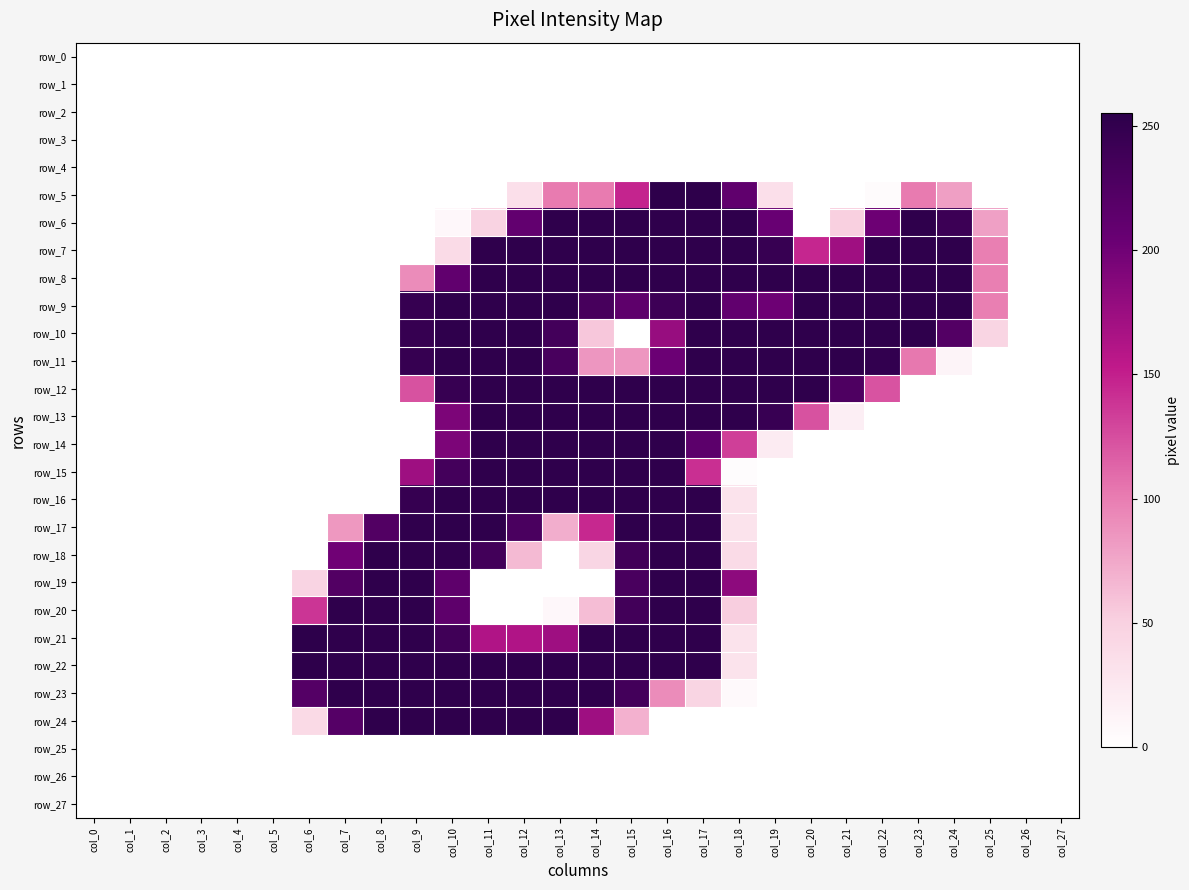

Reading left to right, transcribe all the data shown in this chart.

row_0: col_0=0	col_1=0	col_2=0	col_3=0	col_4=0	col_5=0	col_6=0	col_7=0	col_8=0	col_9=0	col_10=0	col_11=0	col_12=0	col_13=0	col_14=0	col_15=0	col_16=0	col_17=0	col_18=0	col_19=0	col_20=0	col_21=0	col_22=0	col_23=0	col_24=0	col_25=0	col_26=0	col_27=0
row_1: col_0=0	col_1=0	col_2=0	col_3=0	col_4=0	col_5=0	col_6=0	col_7=0	col_8=0	col_9=0	col_10=0	col_11=0	col_12=0	col_13=0	col_14=0	col_15=0	col_16=0	col_17=0	col_18=0	col_19=0	col_20=0	col_21=0	col_22=0	col_23=0	col_24=0	col_25=0	col_26=0	col_27=0
row_2: col_0=0	col_1=0	col_2=0	col_3=0	col_4=0	col_5=0	col_6=0	col_7=0	col_8=0	col_9=0	col_10=0	col_11=0	col_12=0	col_13=0	col_14=0	col_15=0	col_16=0	col_17=0	col_18=0	col_19=0	col_20=0	col_21=0	col_22=0	col_23=0	col_24=0	col_25=0	col_26=0	col_27=0
row_3: col_0=0	col_1=0	col_2=0	col_3=0	col_4=0	col_5=0	col_6=0	col_7=0	col_8=0	col_9=0	col_10=0	col_11=0	col_12=0	col_13=0	col_14=0	col_15=0	col_16=0	col_17=0	col_18=0	col_19=0	col_20=0	col_21=0	col_22=0	col_23=0	col_24=0	col_25=0	col_26=0	col_27=0
row_4: col_0=0	col_1=0	col_2=0	col_3=0	col_4=0	col_5=0	col_6=0	col_7=0	col_8=0	col_9=0	col_10=0	col_11=0	col_12=0	col_13=0	col_14=0	col_15=0	col_16=0	col_17=0	col_18=0	col_19=0	col_20=0	col_21=0	col_22=0	col_23=0	col_24=0	col_25=0	col_26=0	col_27=0
row_5: col_0=0	col_1=0	col_2=0	col_3=0	col_4=0	col_5=0	col_6=0	col_7=0	col_8=0	col_9=0	col_10=0	col_11=0	col_12=34	col_13=101	col_14=101	col_15=147	col_16=254	col_17=254	col_18=212	col_19=34	col_20=0	col_21=0	col_22=4	col_23=101	col_24=80	col_25=0	col_26=0	col_27=0
row_6: col_0=0	col_1=0	col_2=0	col_3=0	col_4=0	col_5=0	col_6=0	col_7=0	col_8=0	col_9=0	col_10=8	col_11=47	col_12=210	col_13=253	col_14=253	col_15=253	col_16=253	col_17=253	col_18=253	col_19=205	col_20=0	col_21=50	col_22=202	col_23=253	col_24=242	col_25=79	col_26=0	col_27=0
row_7: col_0=0	col_1=0	col_2=0	col_3=0	col_4=0	col_5=0	col_6=0	col_7=0	col_8=0	col_9=0	col_10=39	col_11=253	col_12=253	col_13=253	col_14=253	col_15=253	col_16=253	col_17=253	col_18=253	col_19=246	col_20=146	col_21=172	col_22=253	col_23=253	col_24=253	col_25=99	col_26=0	col_27=0
row_8: col_0=0	col_1=0	col_2=0	col_3=0	col_4=0	col_5=0	col_6=0	col_7=0	col_8=0	col_9=91	col_10=211	col_11=253	col_12=253	col_13=253	col_14=253	col_15=253	col_16=253	col_17=253	col_18=253	col_19=253	col_20=253	col_21=253	col_22=253	col_23=253	col_24=253	col_25=99	col_26=0	col_27=0
row_9: col_0=0	col_1=0	col_2=0	col_3=0	col_4=0	col_5=0	col_6=0	col_7=0	col_8=0	col_9=247	col_10=253	col_11=253	col_12=253	col_13=253	col_14=233	col_15=214	col_16=241	col_17=253	col_18=211	col_19=202	col_20=253	col_21=253	col_22=253	col_23=253	col_24=253	col_25=99	col_26=0	col_27=0
row_10: col_0=0	col_1=0	col_2=0	col_3=0	col_4=0	col_5=0	col_6=0	col_7=0	col_8=0	col_9=247	col_10=253	col_11=253	col_12=253	col_13=236	col_14=56	col_15=0	col_16=177	col_17=253	col_18=253	col_19=253	col_20=253	col_21=253	col_22=253	col_23=253	col_24=223	col_25=45	col_26=0	col_27=0
row_11: col_0=0	col_1=0	col_2=0	col_3=0	col_4=0	col_5=0	col_6=0	col_7=0	col_8=0	col_9=247	col_10=253	col_11=253	col_12=253	col_13=232	col_14=85	col_15=85	col_16=203	col_17=253	col_18=253	col_19=253	col_20=253	col_21=253	col_22=250	col_23=103	col_24=11	col_25=0	col_26=0	col_27=0
row_12: col_0=0	col_1=0	col_2=0	col_3=0	col_4=0	col_5=0	col_6=0	col_7=0	col_8=0	col_9=123	col_10=246	col_11=253	col_12=253	col_13=253	col_14=253	col_15=253	col_16=253	col_17=253	col_18=253	col_19=253	col_20=253	col_21=227	col_22=122	col_23=0	col_24=0	col_25=0	col_26=0	col_27=0
row_13: col_0=0	col_1=0	col_2=0	col_3=0	col_4=0	col_5=0	col_6=0	col_7=0	col_8=0	col_9=0	col_10=193	col_11=253	col_12=253	col_13=253	col_14=253	col_15=253	col_16=253	col_17=253	col_18=253	col_19=245	col_20=123	col_21=18	col_22=0	col_23=0	col_24=0	col_25=0	col_26=0	col_27=0
row_14: col_0=0	col_1=0	col_2=0	col_3=0	col_4=0	col_5=0	col_6=0	col_7=0	col_8=0	col_9=0	col_10=193	col_11=253	col_12=253	col_13=253	col_14=253	col_15=253	col_16=253	col_17=215	col_18=133	col_19=21	col_20=0	col_21=0	col_22=0	col_23=0	col_24=0	col_25=0	col_26=0	col_27=0
row_15: col_0=0	col_1=0	col_2=0	col_3=0	col_4=0	col_5=0	col_6=0	col_7=0	col_8=0	col_9=173	col_10=235	col_11=253	col_12=253	col_13=253	col_14=253	col_15=253	col_16=253	col_17=141	col_18=3	col_19=0	col_20=0	col_21=0	col_22=0	col_23=0	col_24=0	col_25=0	col_26=0	col_27=0
row_16: col_0=0	col_1=0	col_2=0	col_3=0	col_4=0	col_5=0	col_6=0	col_7=0	col_8=0	col_9=247	col_10=253	col_11=253	col_12=253	col_13=253	col_14=253	col_15=253	col_16=253	col_17=253	col_18=30	col_19=0	col_20=0	col_21=0	col_22=0	col_23=0	col_24=0	col_25=0	col_26=0	col_27=0
row_17: col_0=0	col_1=0	col_2=0	col_3=0	col_4=0	col_5=0	col_6=0	col_7=84	col_8=224	col_9=252	col_10=253	col_11=253	col_12=230	col_13=71	col_14=145	col_15=253	col_16=253	col_17=253	col_18=30	col_19=0	col_20=0	col_21=0	col_22=0	col_23=0	col_24=0	col_25=0	col_26=0	col_27=0
row_18: col_0=0	col_1=0	col_2=0	col_3=0	col_4=0	col_5=0	col_6=0	col_7=200	col_8=253	col_9=253	col_10=251	col_11=237	col_12=64	col_13=0	col_14=44	col_15=238	col_16=253	col_17=253	col_18=39	col_19=0	col_20=0	col_21=0	col_22=0	col_23=0	col_24=0	col_25=0	col_26=0	col_27=0
row_19: col_0=0	col_1=0	col_2=0	col_3=0	col_4=0	col_5=0	col_6=46	col_7=224	col_8=253	col_9=253	col_10=214	col_11=0	col_12=0	col_13=0	col_14=0	col_15=231	col_16=253	col_17=253	col_18=183	col_19=0	col_20=0	col_21=0	col_22=0	col_23=0	col_24=0	col_25=0	col_26=0	col_27=0
row_20: col_0=0	col_1=0	col_2=0	col_3=0	col_4=0	col_5=0	col_6=138	col_7=253	col_8=253	col_9=253	col_10=214	col_11=0	col_12=0	col_13=8	col_14=62	col_15=237	col_16=253	col_17=253	col_18=52	col_19=0	col_20=0	col_21=0	col_22=0	col_23=0	col_24=0	col_25=0	col_26=0	col_27=0
row_21: col_0=0	col_1=0	col_2=0	col_3=0	col_4=0	col_5=0	col_6=255	col_7=253	col_8=253	col_9=253	col_10=239	col_11=162	col_12=162	col_13=173	col_14=253	col_15=253	col_16=253	col_17=253	col_18=30	col_19=0	col_20=0	col_21=0	col_22=0	col_23=0	col_24=0	col_25=0	col_26=0	col_27=0
row_22: col_0=0	col_1=0	col_2=0	col_3=0	col_4=0	col_5=0	col_6=254	col_7=253	col_8=253	col_9=253	col_10=253	col_11=253	col_12=253	col_13=253	col_14=253	col_15=253	col_16=253	col_17=253	col_18=30	col_19=0	col_20=0	col_21=0	col_22=0	col_23=0	col_24=0	col_25=0	col_26=0	col_27=0
row_23: col_0=0	col_1=0	col_2=0	col_3=0	col_4=0	col_5=0	col_6=222	col_7=253	col_8=253	col_9=253	col_10=253	col_11=253	col_12=253	col_13=253	col_14=253	col_15=236	col_16=91	col_17=45	col_18=6	col_19=0	col_20=0	col_21=0	col_22=0	col_23=0	col_24=0	col_25=0	col_26=0	col_27=0
row_24: col_0=0	col_1=0	col_2=0	col_3=0	col_4=0	col_5=0	col_6=40	col_7=221	col_8=253	col_9=253	col_10=253	col_11=253	col_12=253	col_13=253	col_14=173	col_15=69	col_16=0	col_17=0	col_18=0	col_19=0	col_20=0	col_21=0	col_22=0	col_23=0	col_24=0	col_25=0	col_26=0	col_27=0
row_25: col_0=0	col_1=0	col_2=0	col_3=0	col_4=0	col_5=0	col_6=0	col_7=0	col_8=0	col_9=0	col_10=0	col_11=0	col_12=0	col_13=0	col_14=0	col_15=0	col_16=0	col_17=0	col_18=0	col_19=0	col_20=0	col_21=0	col_22=0	col_23=0	col_24=0	col_25=0	col_26=0	col_27=0
row_26: col_0=0	col_1=0	col_2=0	col_3=0	col_4=0	col_5=0	col_6=0	col_7=0	col_8=0	col_9=0	col_10=0	col_11=0	col_12=0	col_13=0	col_14=0	col_15=0	col_16=0	col_17=0	col_18=0	col_19=0	col_20=0	col_21=0	col_22=0	col_23=0	col_24=0	col_25=0	col_26=0	col_27=0
row_27: col_0=0	col_1=0	col_2=0	col_3=0	col_4=0	col_5=0	col_6=0	col_7=0	col_8=0	col_9=0	col_10=0	col_11=0	col_12=0	col_13=0	col_14=0	col_15=0	col_16=0	col_17=0	col_18=0	col_19=0	col_20=0	col_21=0	col_22=0	col_23=0	col_24=0	col_25=0	col_26=0	col_27=0